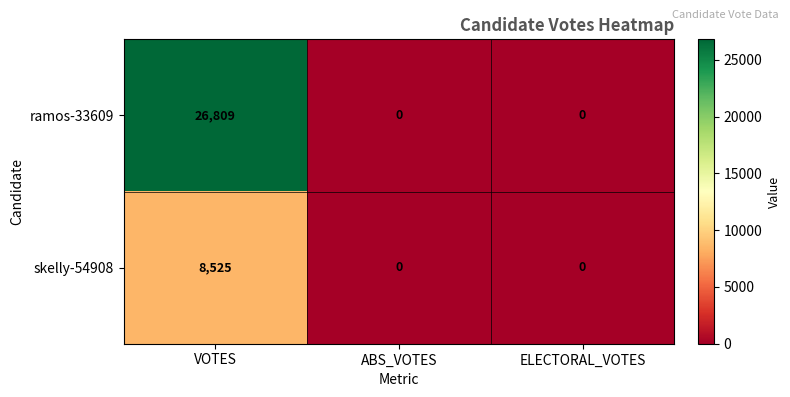

Which series has the largest total across all categories?

ramos-33609